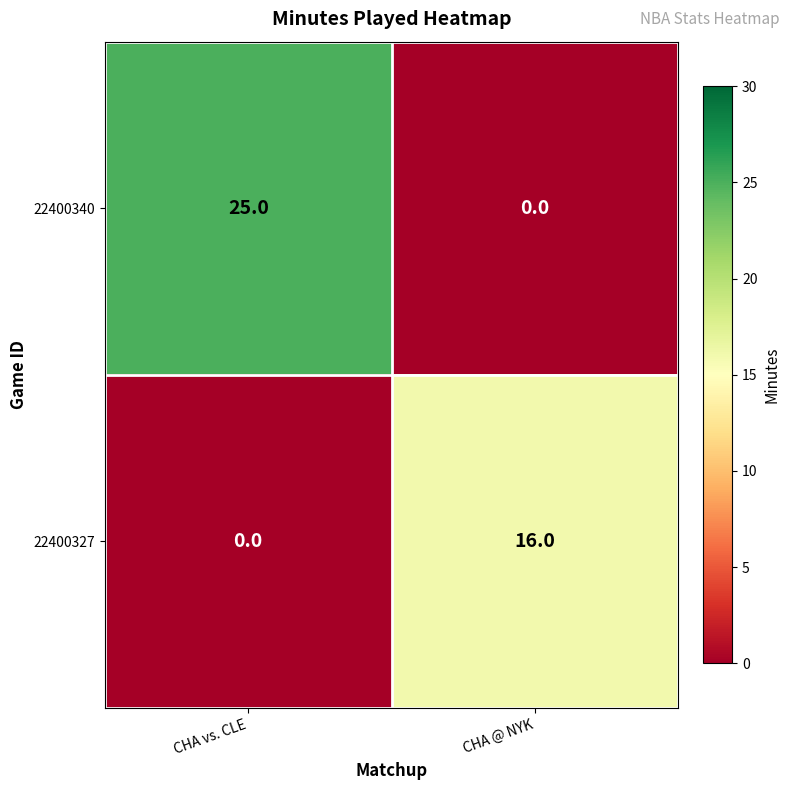

What is the maximum value shown in the chart?

25